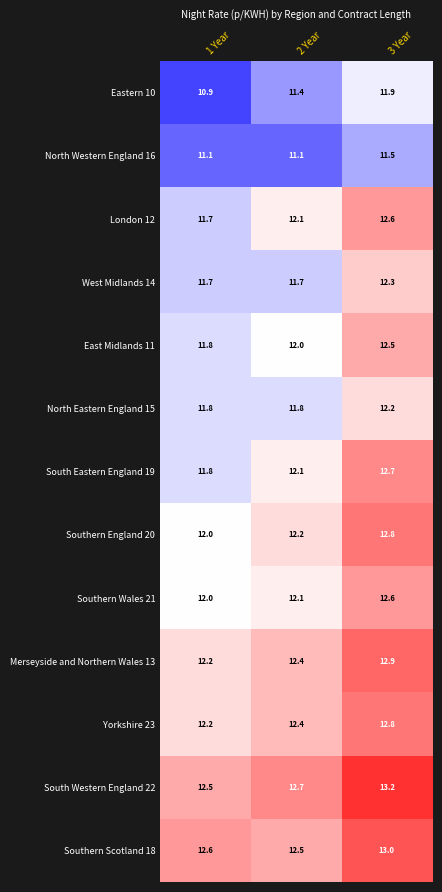

Which category has the lowest value in the Merseyside and Northern Wales 13 series?

1 Year